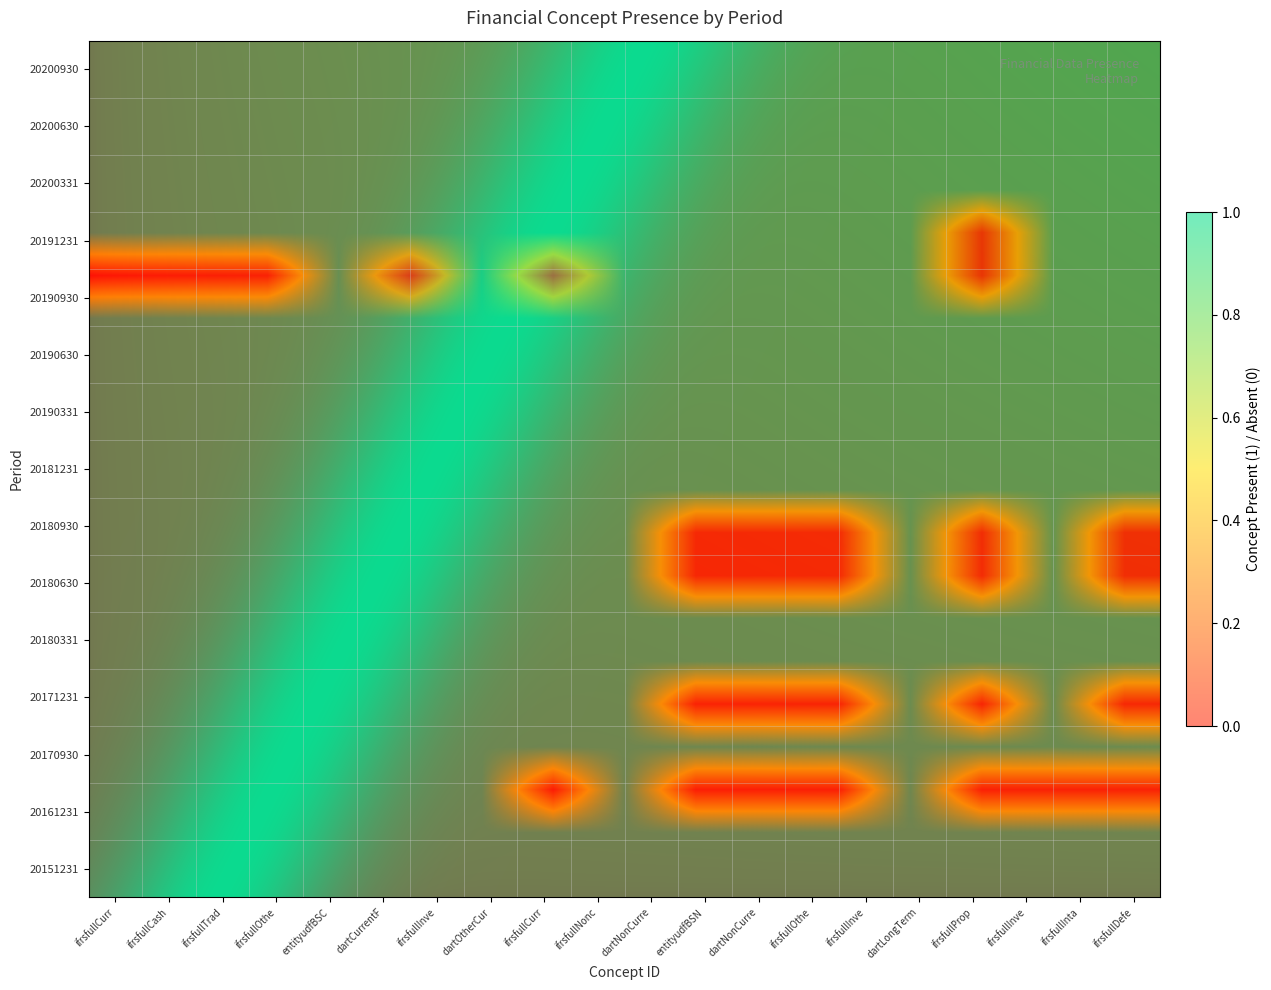

Count the number of categories in the chart.

15